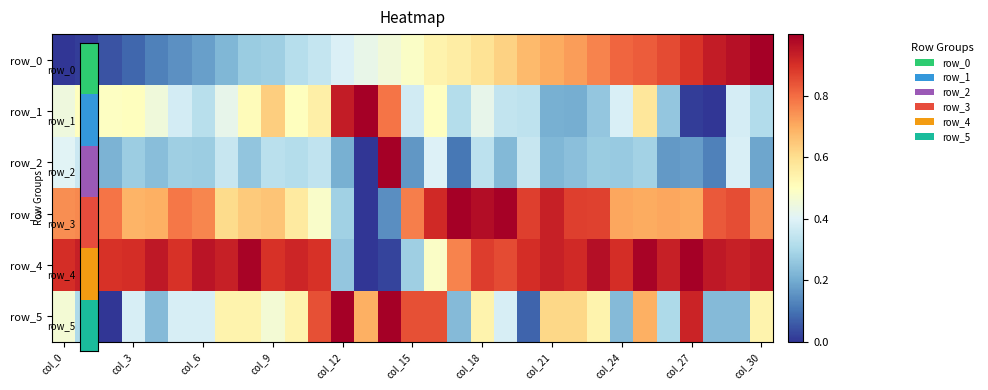

Which series has the largest total across all categories?

row_4